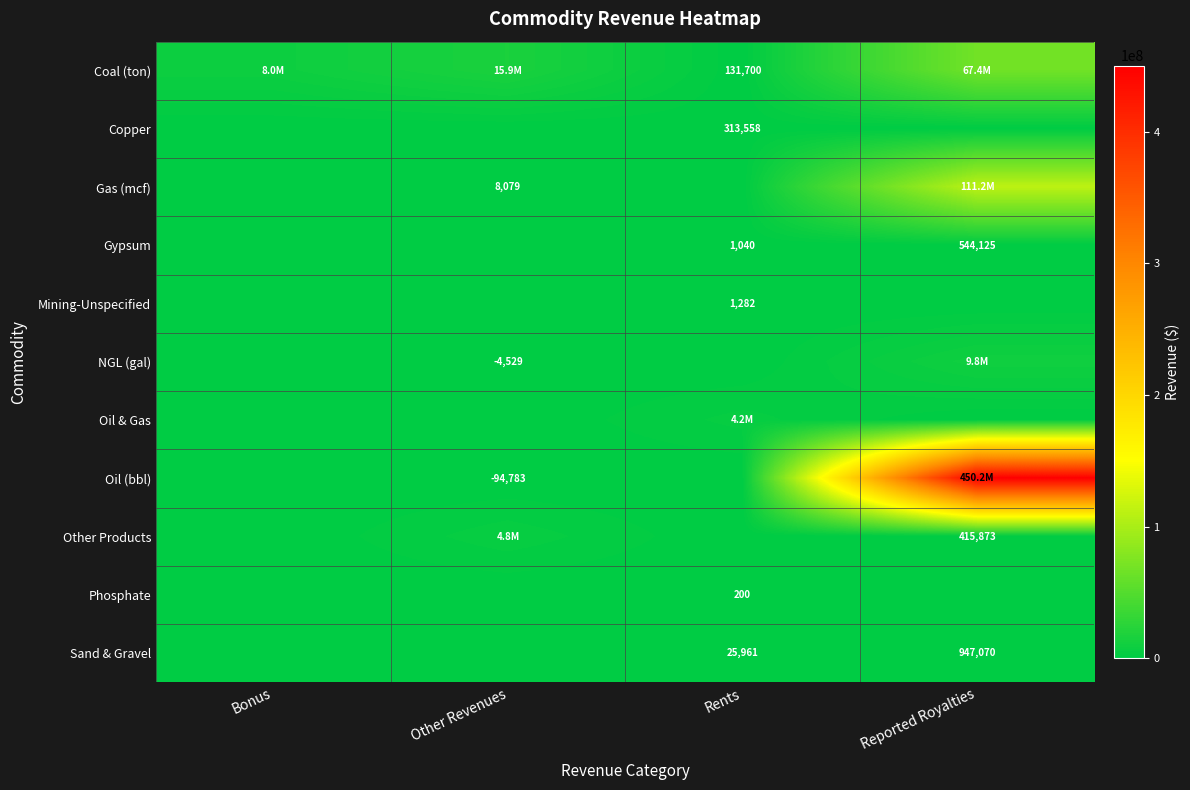

List the series in order of their peak value, highest first.

Oil (bbl), Gas (mcf), Coal (ton), NGL (gal), Other Products, Oil & Gas, Sand & Gravel, Gypsum, Copper, Mining-Unspecified, Phosphate